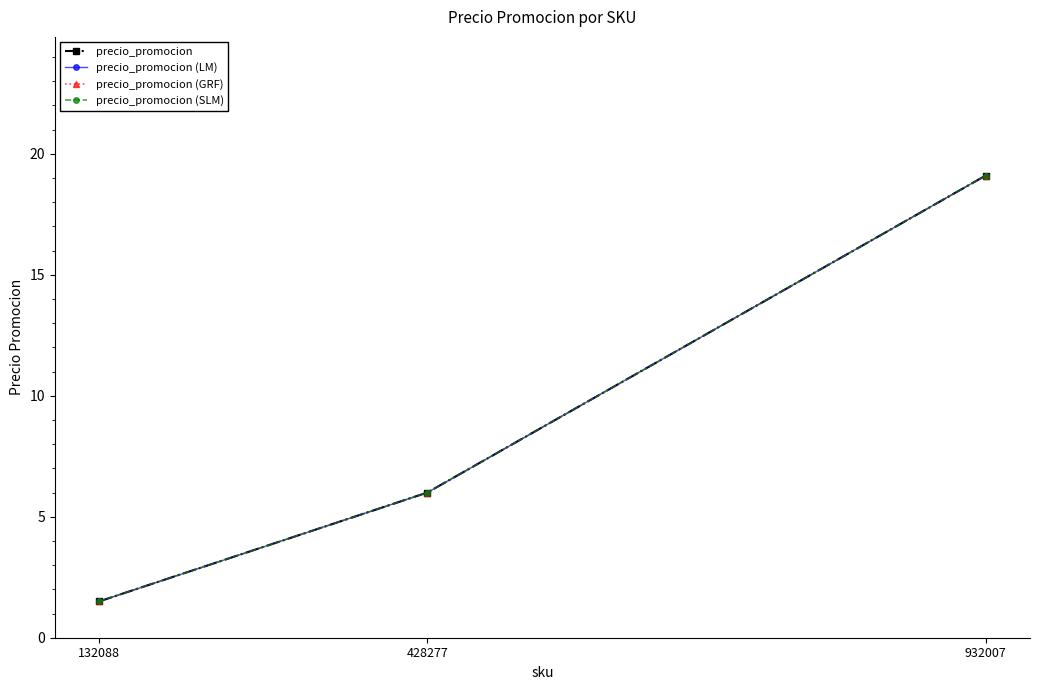

At which label is precio_promocion (SLM) closest to 10?

428277